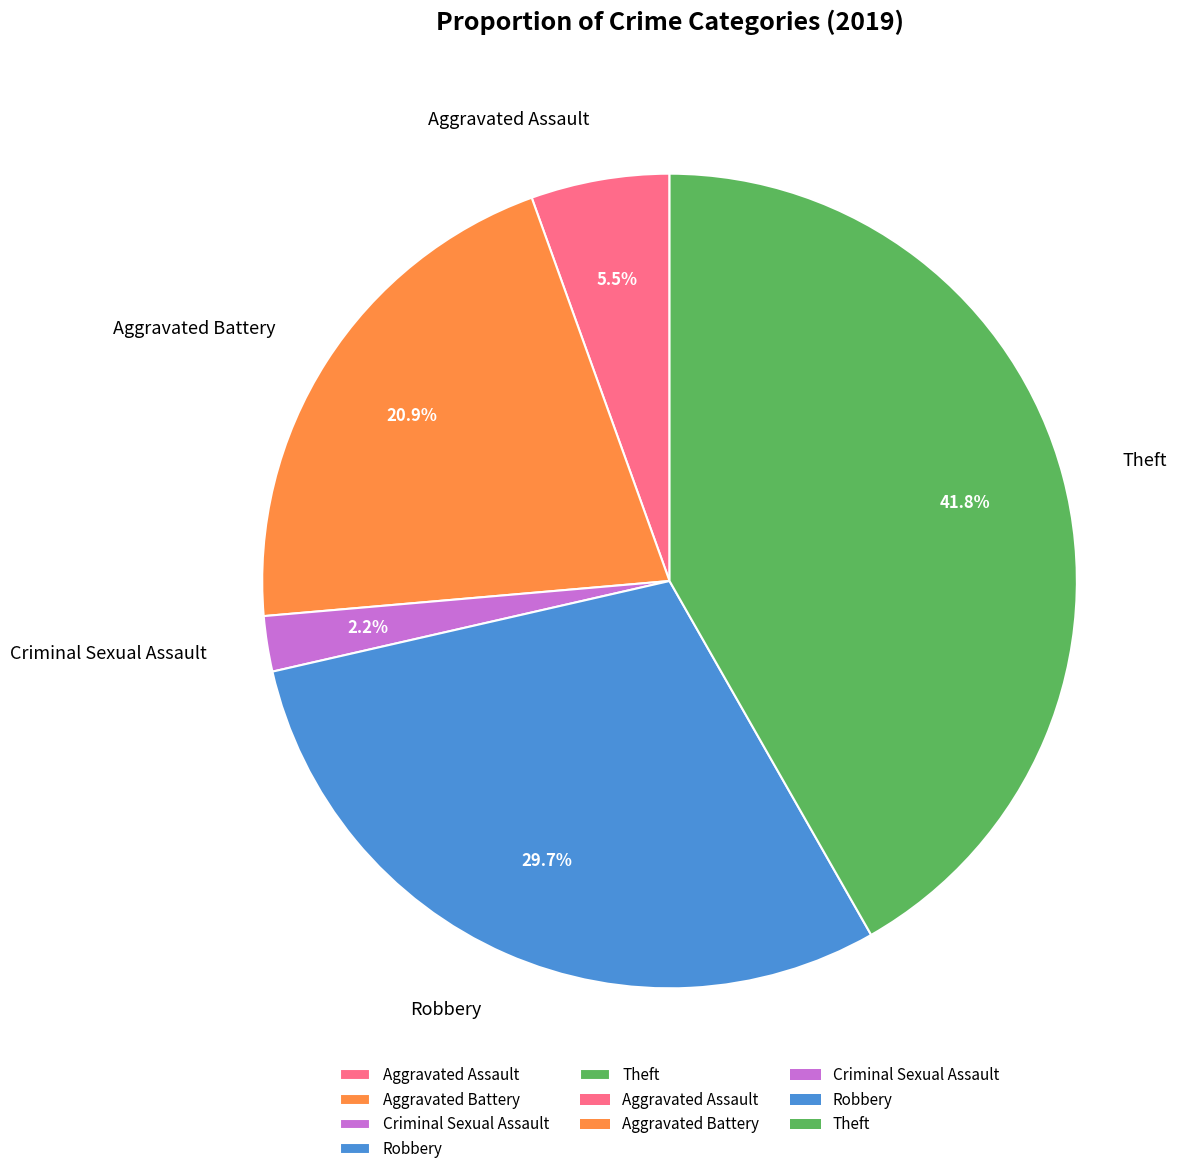

How many segments does this pie chart have?

5